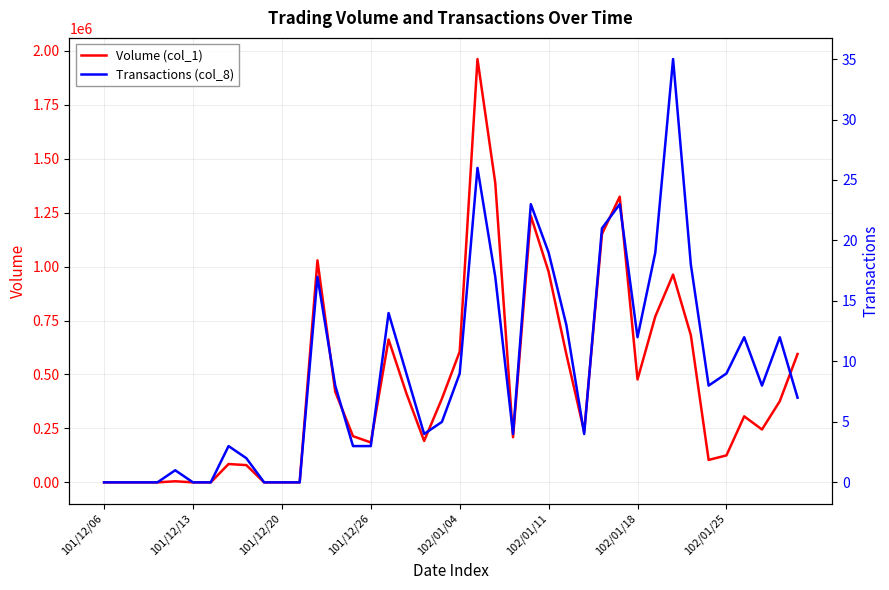

How many values in Transactions (col_8) are above zero?

31